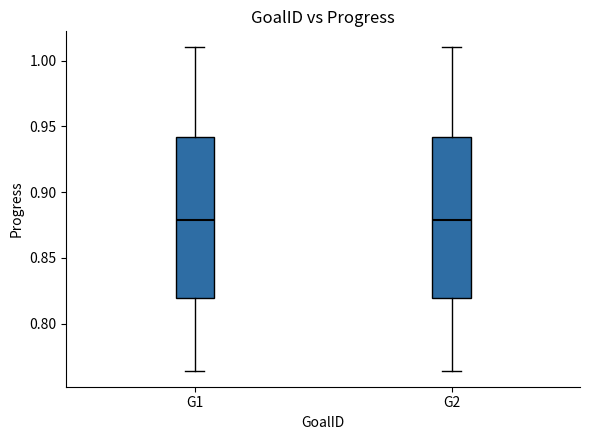

Reading left to right, transcribe this box plot: for each box, give where its median line is, the range the box spans, and where its two whiskers end, as read against the y-axis. The values are not printed on the chart, so give them approximately, as read against the axis.

G1: median 0.880, box 0.820 to 0.940, whiskers 0.765 to 1.010
G2: median 0.880, box 0.820 to 0.940, whiskers 0.765 to 1.010